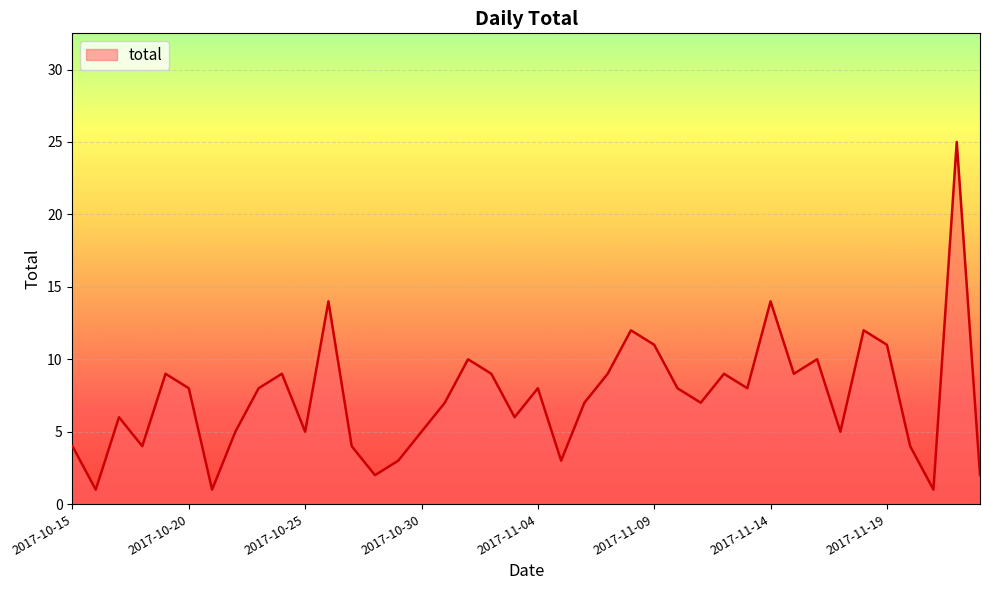

What is the greatest value displayed?

25